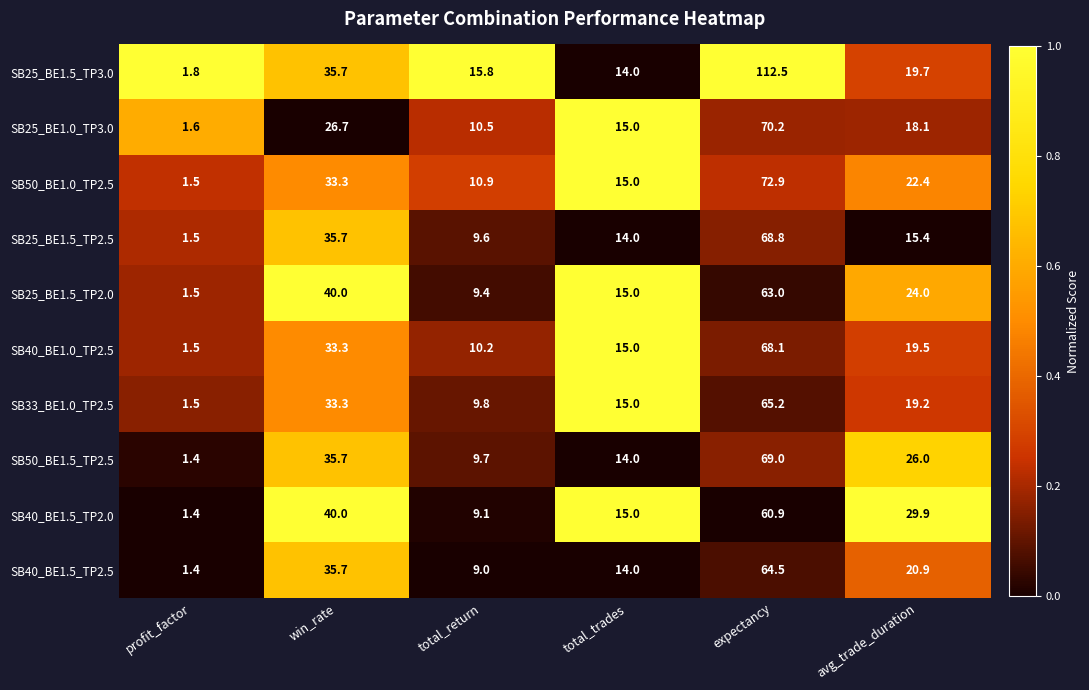

Which series has the largest total across all categories?

SB25_BE1.5_TP3.0